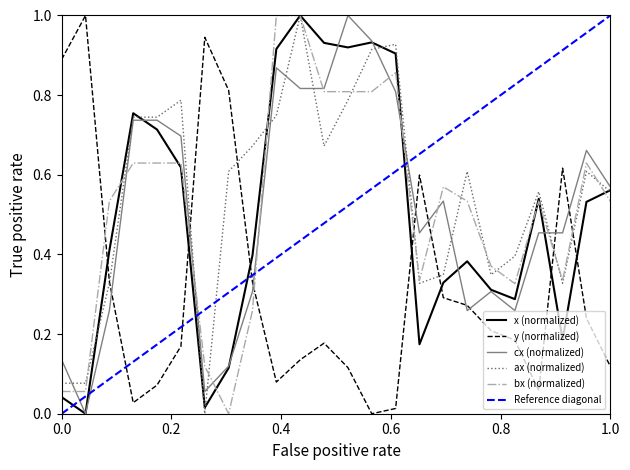

True or false: y (normalized) has a value of 0.2 at 1.0.

False